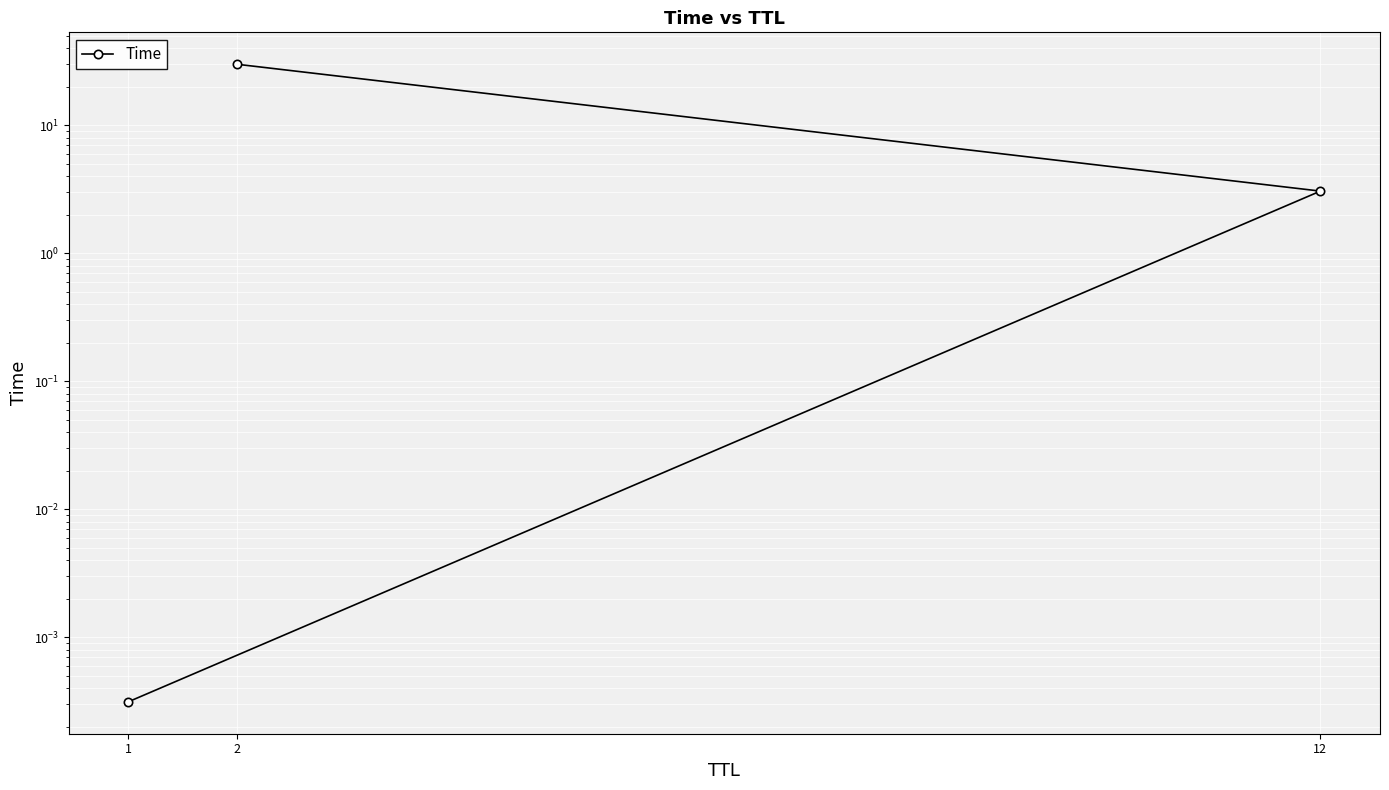

Rank the categories by value from highest to lowest.

2, 12, 1